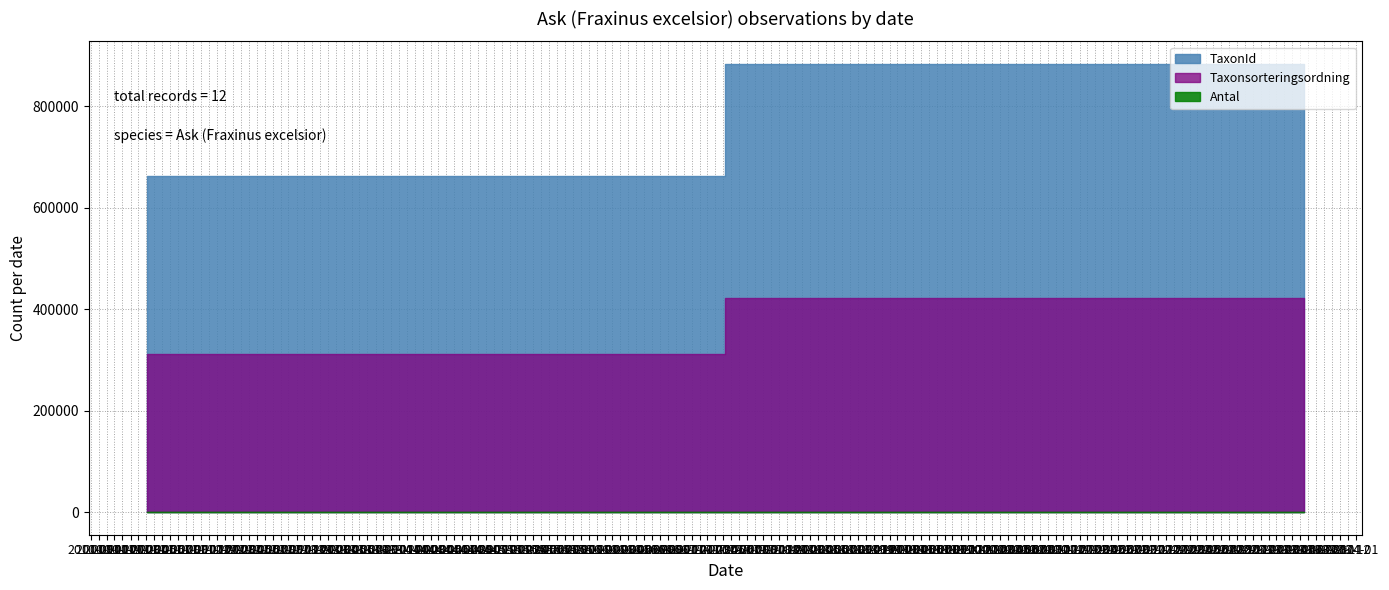

True or false: Taxonsorteringsordning and Antal cross at least once.

False